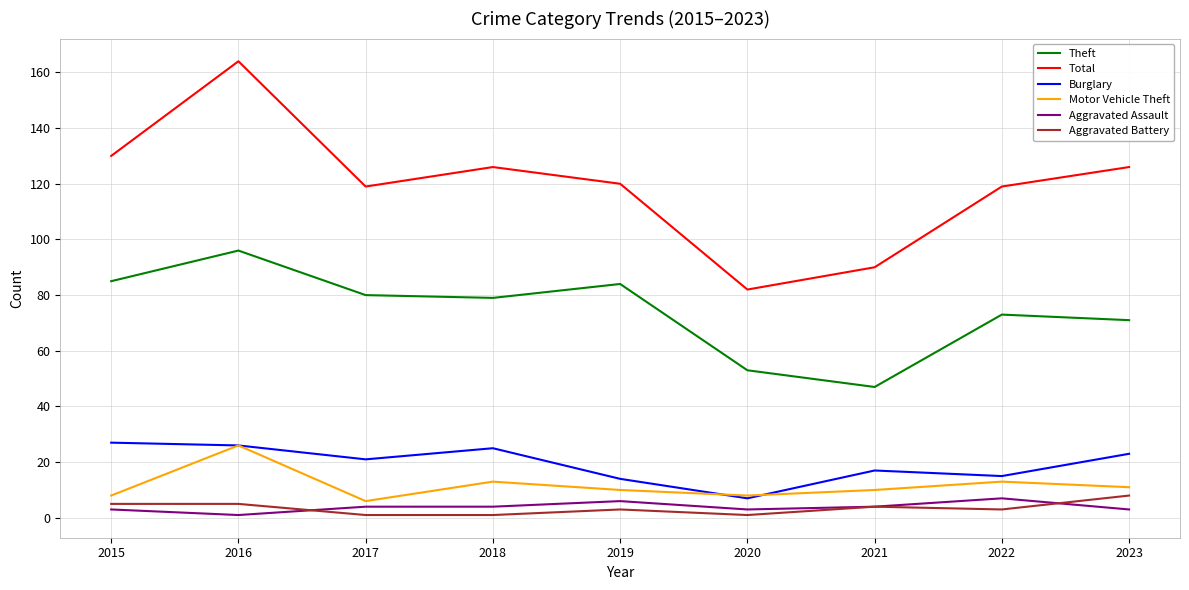

Reading left to right, what are all the values shown in this chart?

Theft: 85	96	80	79	84	53	47	73	71
Total: 130	164	119	126	120	82	90	119	126
Burglary: 27	26	21	25	14	7	17	15	23
Motor Vehicle Theft: 8	26	6	13	10	8	10	13	11
Aggravated Assault: 3	1	4	4	6	3	4	7	3
Aggravated Battery: 5	5	1	1	3	1	4	3	8